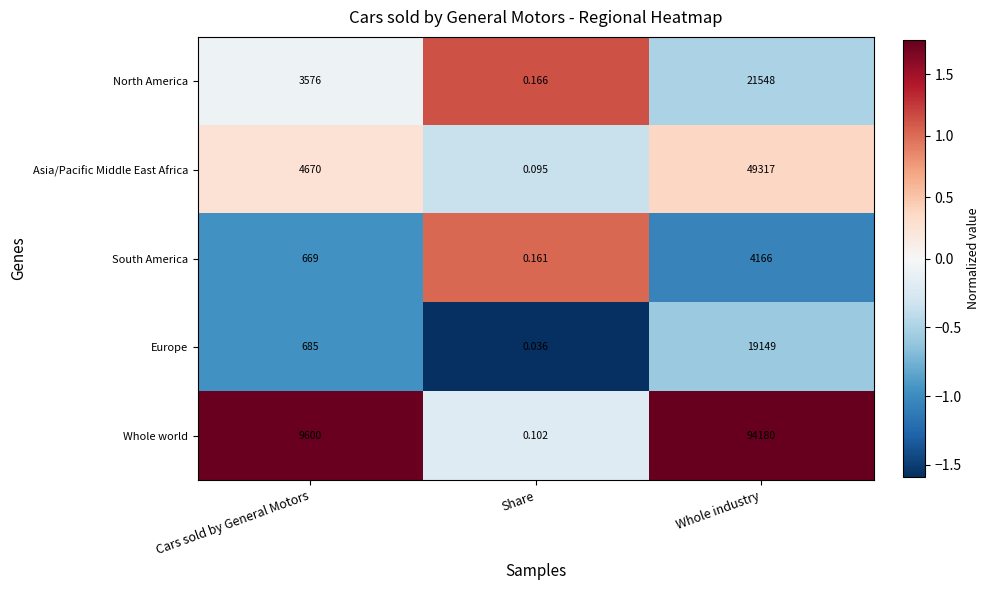

Between Share and Whole industry, which series saw the biggest shift?

Whole world